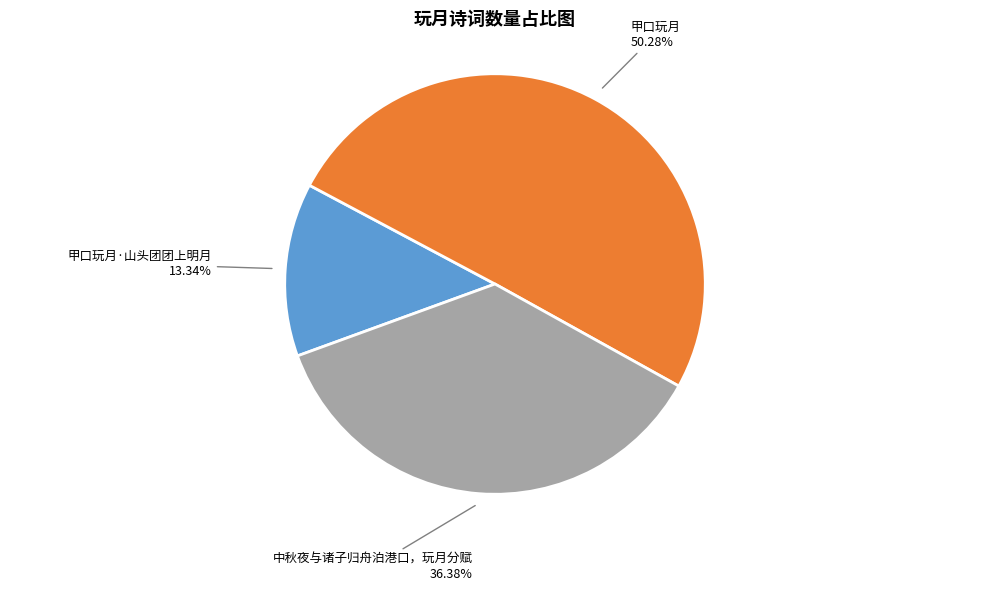

What is the majority slice?

甲口玩月